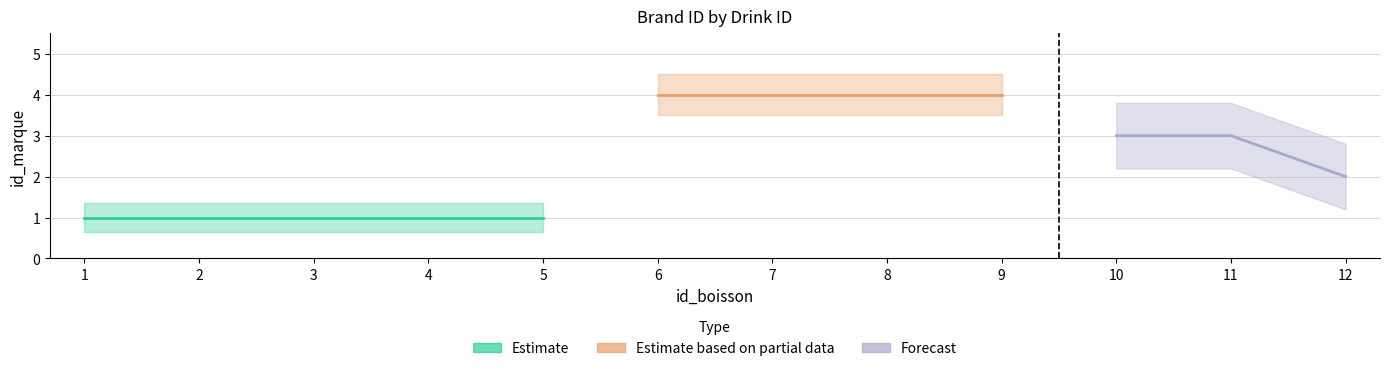

True or false: there are more than 0 points higher than both neighbors.

False